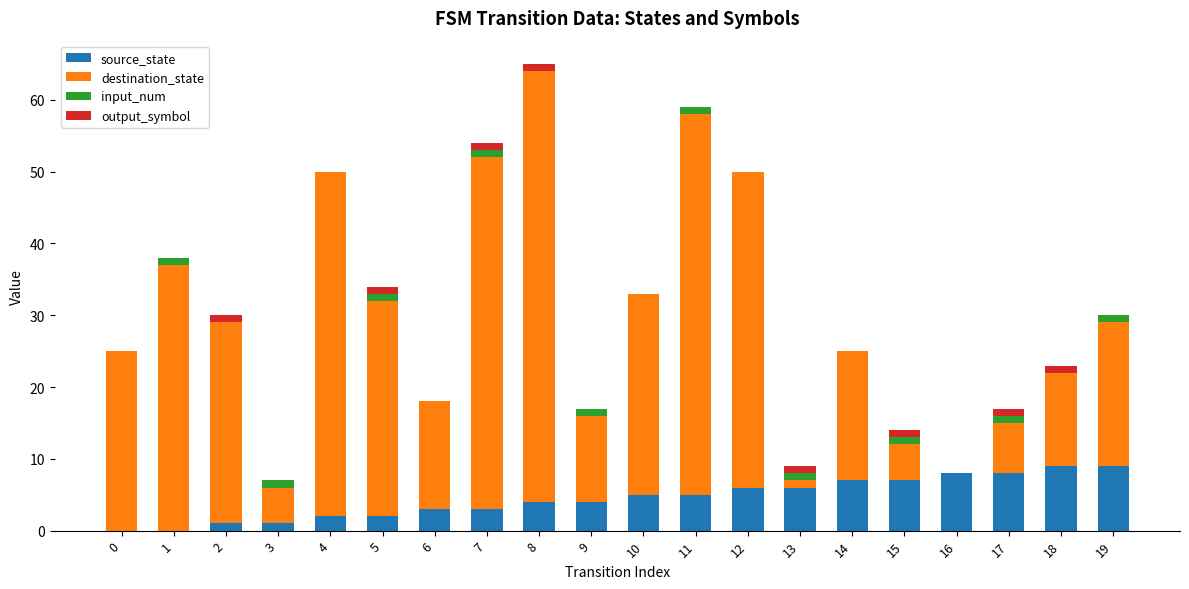

At which category is the sum across all series the highest?

8